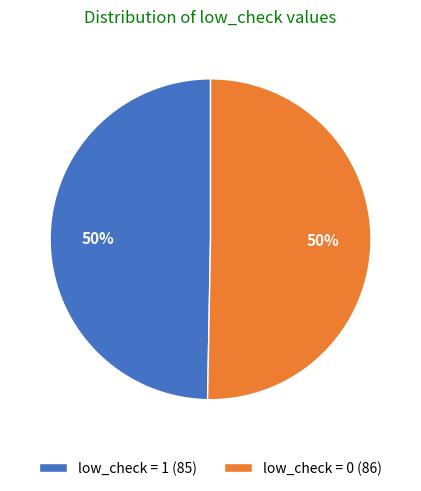

To the nearest percent, what is the average slice percentage?

50%